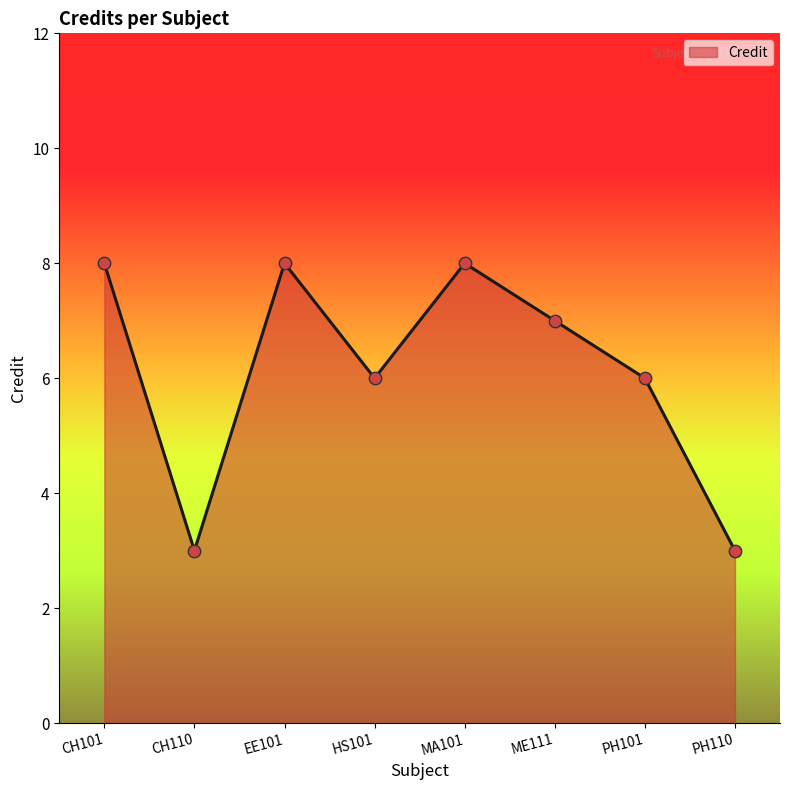

Between PH110 and EE101, which is larger?

EE101